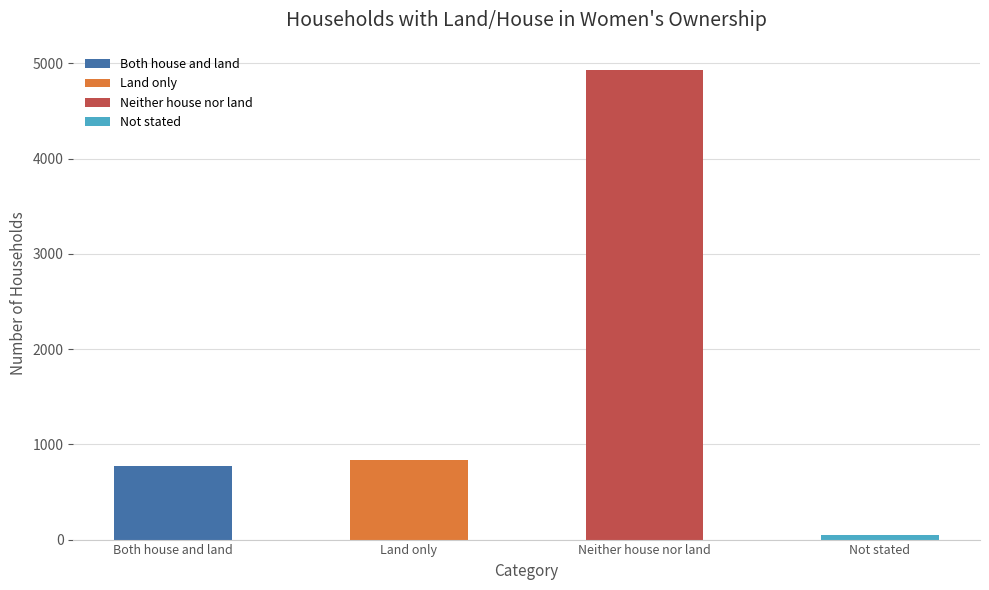

The chart shows a value of 425 at Land only. True or false?

False